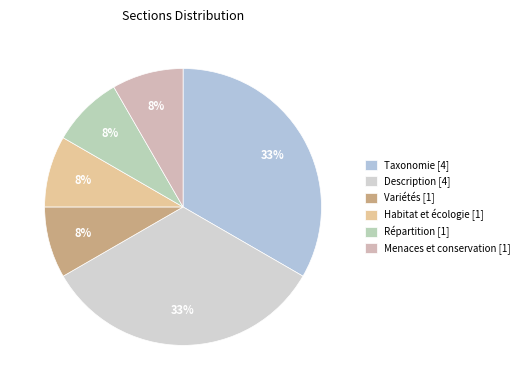

To the nearest percent, what is the difference between the Habitat et écologie and Taxonomie slice percentages?

25%